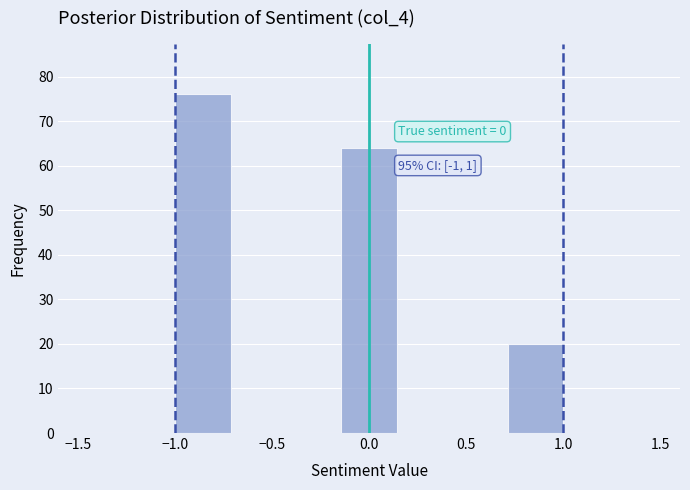

Which range on the x-axis has the tallest bar?

-1.00 to -0.70